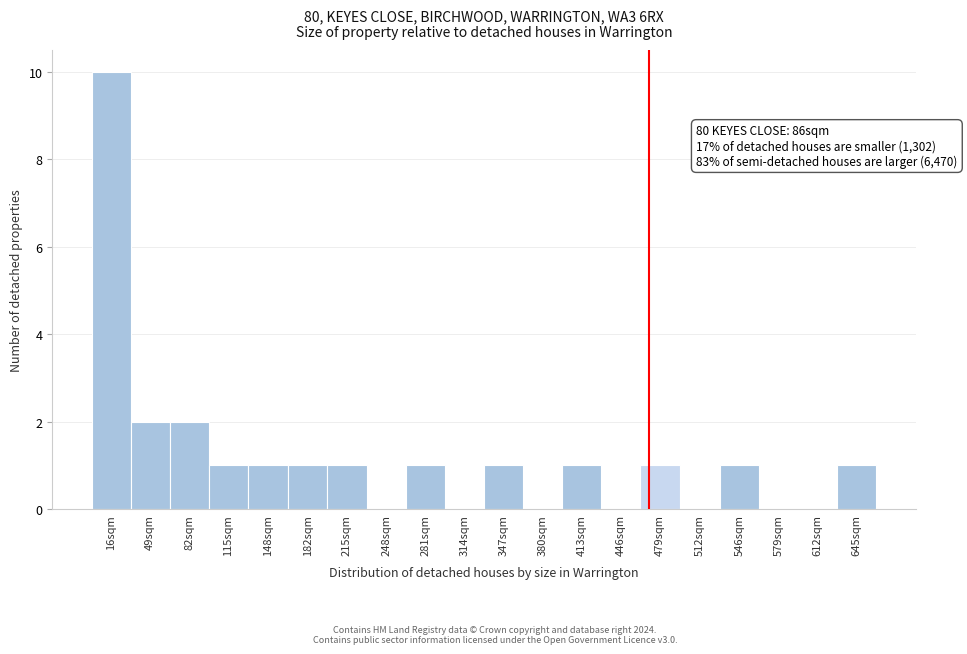

Reading left to right, extract all data points from this chart.

16sqm=10	49sqm=2	82sqm=2	115sqm=1	148sqm=1	182sqm=1	215sqm=1	248sqm=0	281sqm=1	314sqm=0	347sqm=1	380sqm=0	413sqm=1	446sqm=0	479sqm=1	512sqm=0	546sqm=1	579sqm=0	612sqm=0	645sqm=1